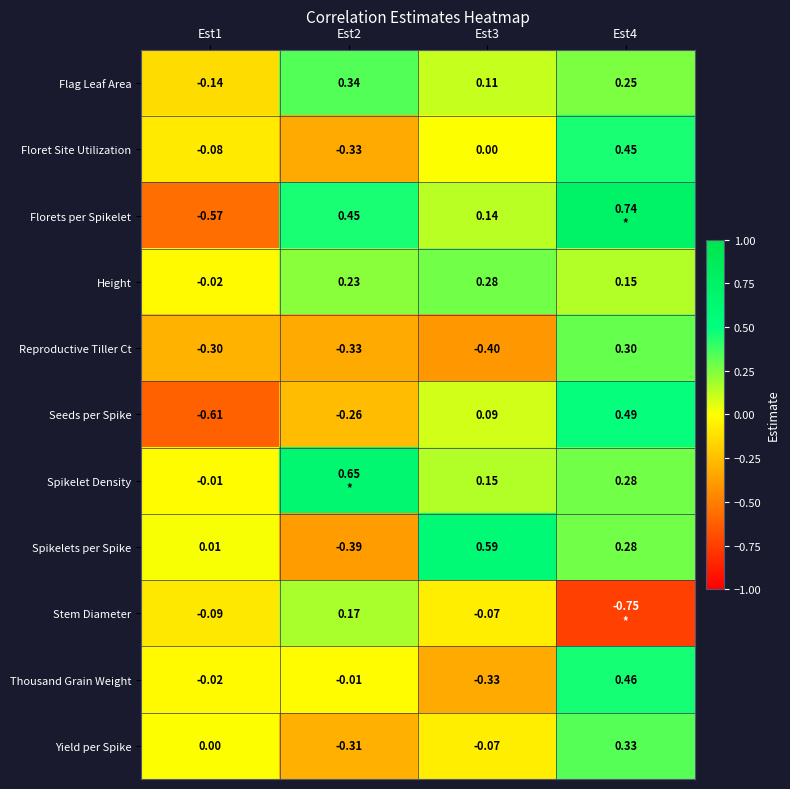

At how many categories does at least one series exceed 0?

4